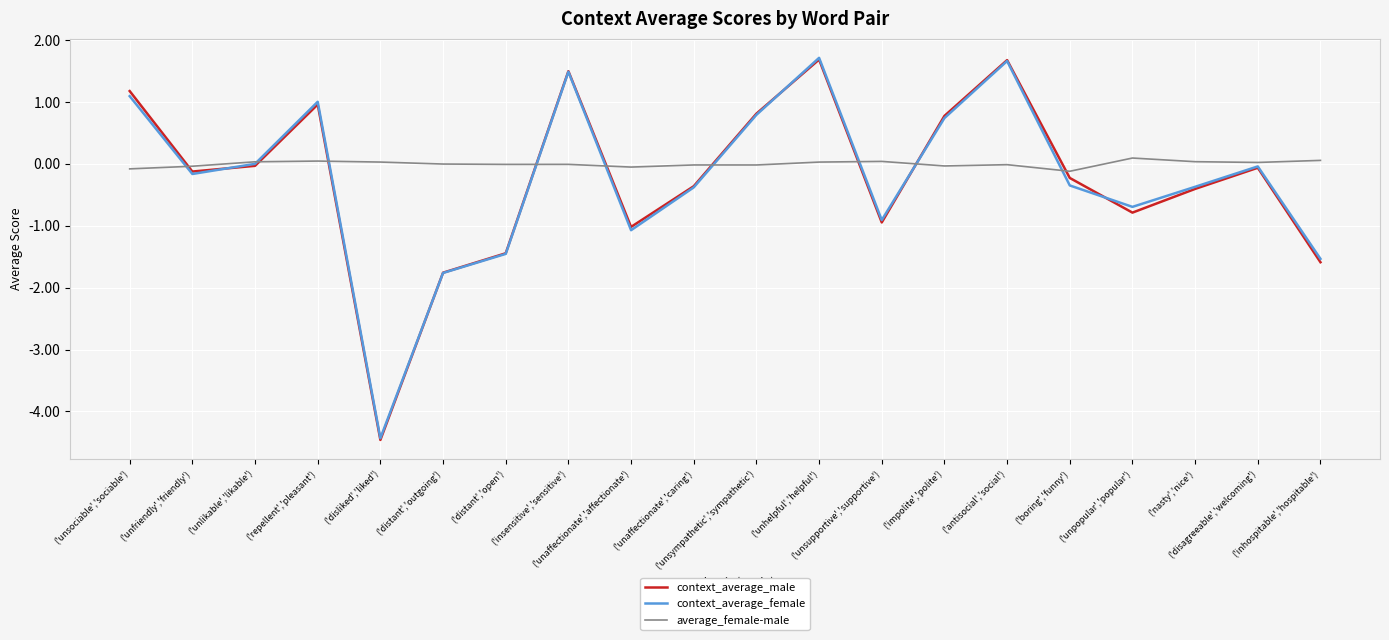

True or false: context_average_male has a value of -1.0 at ('unaffectionate','affectionate').

True